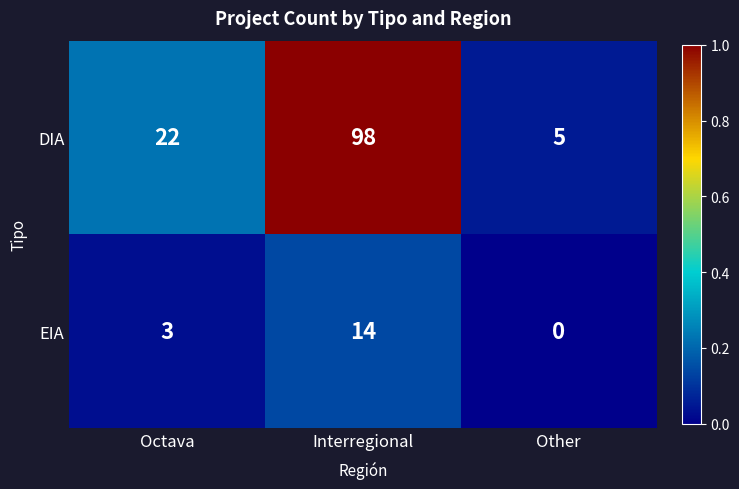

Which category has the highest value in the DIA series?

Interregional